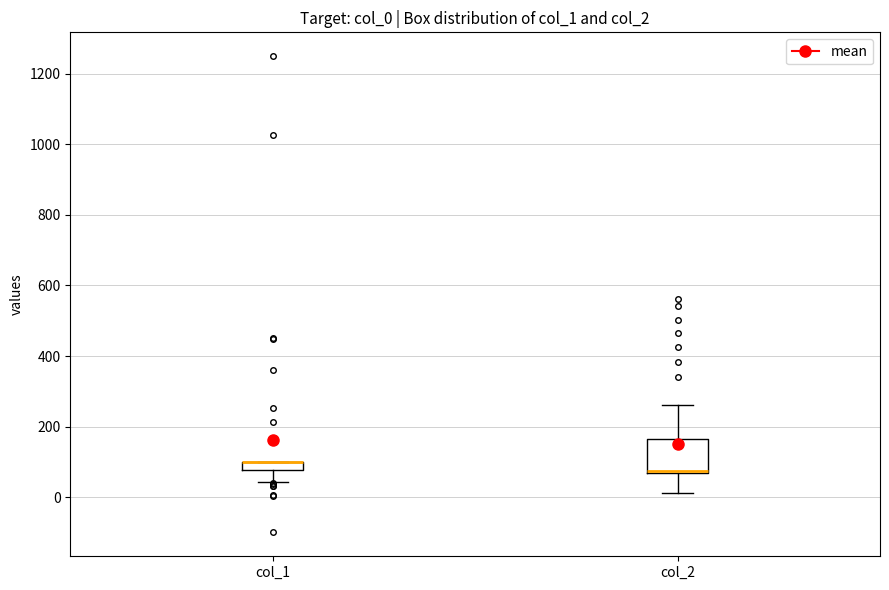

Where does the lower whisker of the box for col_2 end on the y-axis? The values are not printed on the chart, so give them approximately, as read against the axis.

20